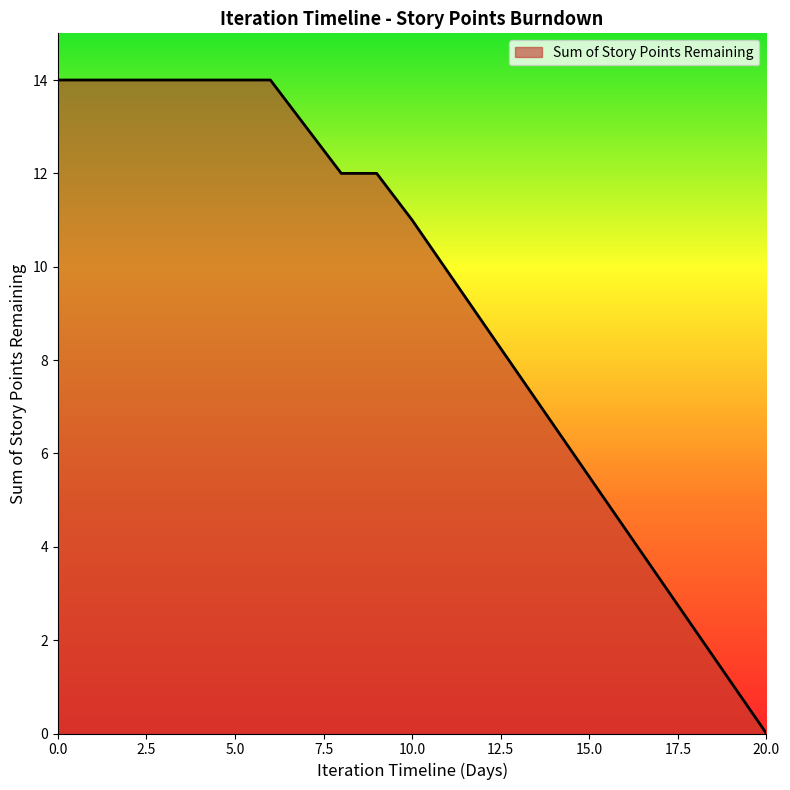

What is the maximum value shown in the chart?

14